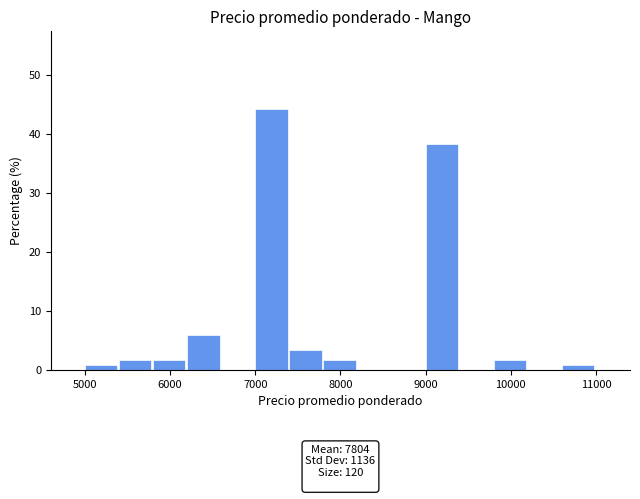

Over which range of the x-axis is the bar tallest?

7000 to 7400